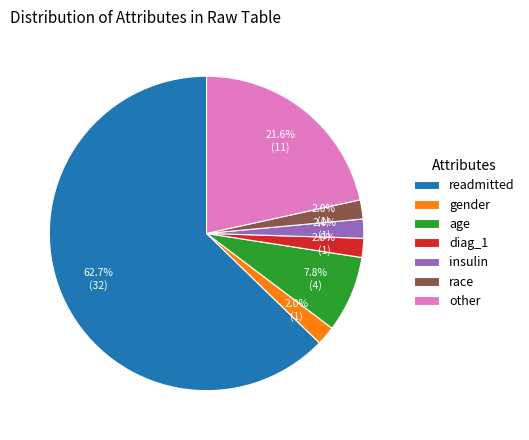

Which slice represents more than half of the pie?

readmitted